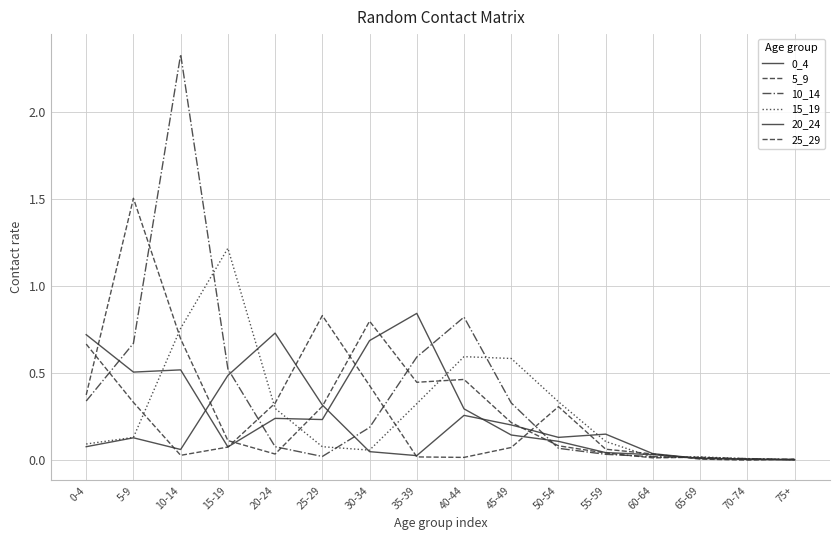

Between 35-39 and 70-74, which is larger?

35-39